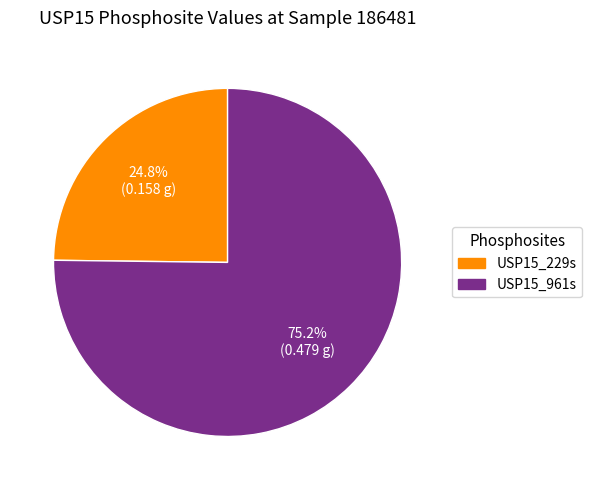

To the nearest percent, what is the combined percentage of USP15_961s and USP15_229s?

100%